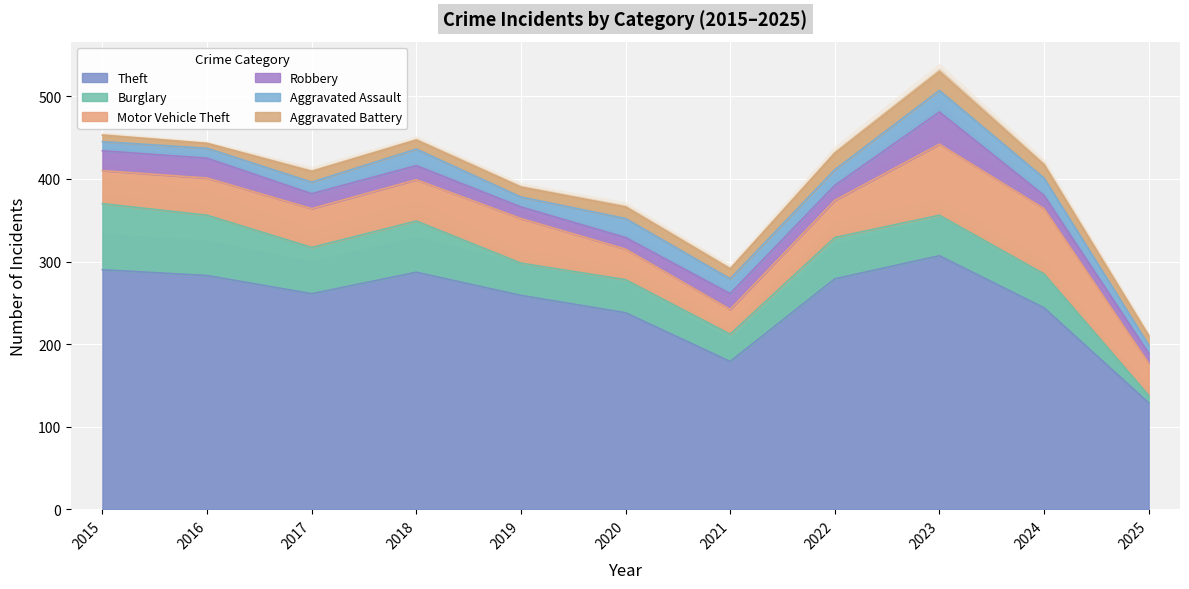

After their last crossing, which series has the higher values: Motor Vehicle Theft or Burglary?

Motor Vehicle Theft